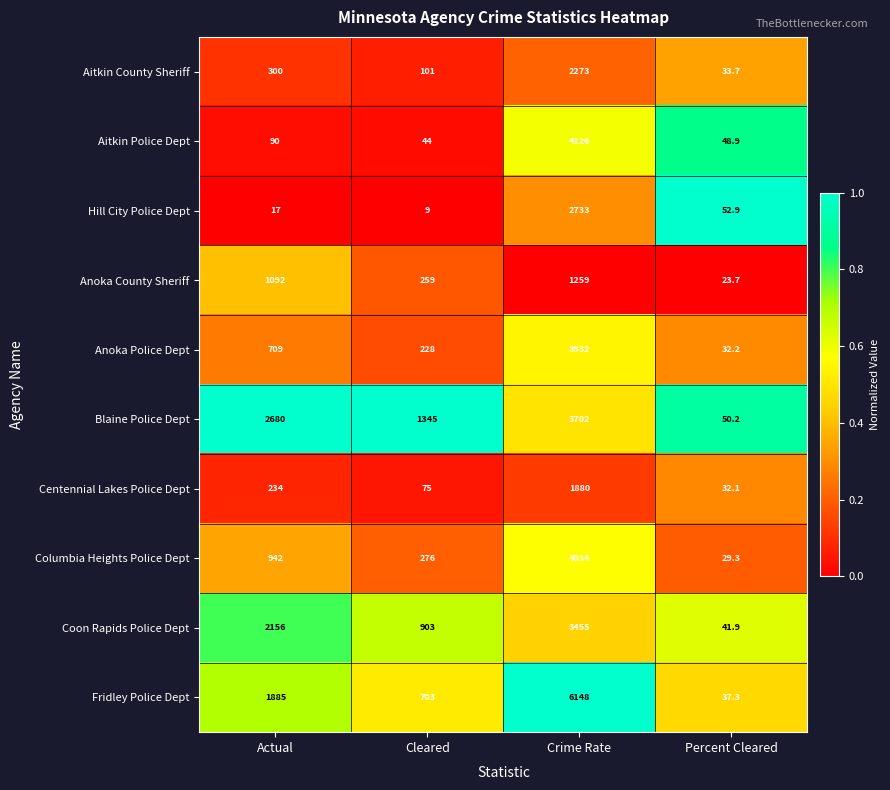

Count the number of categories in the chart.

4